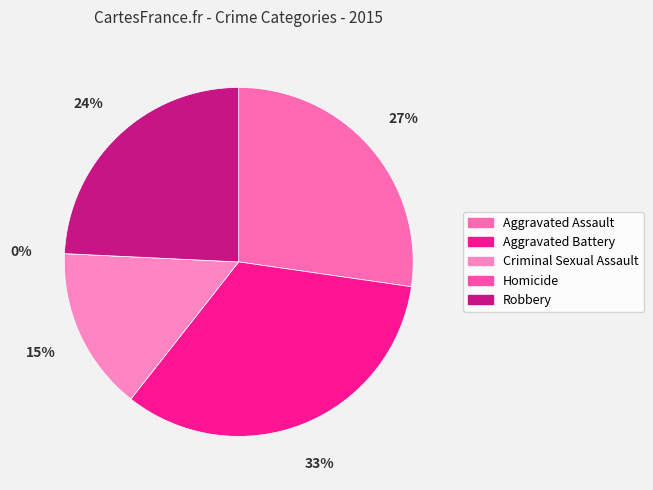

Is there any slice that represents more than half of the pie?

No